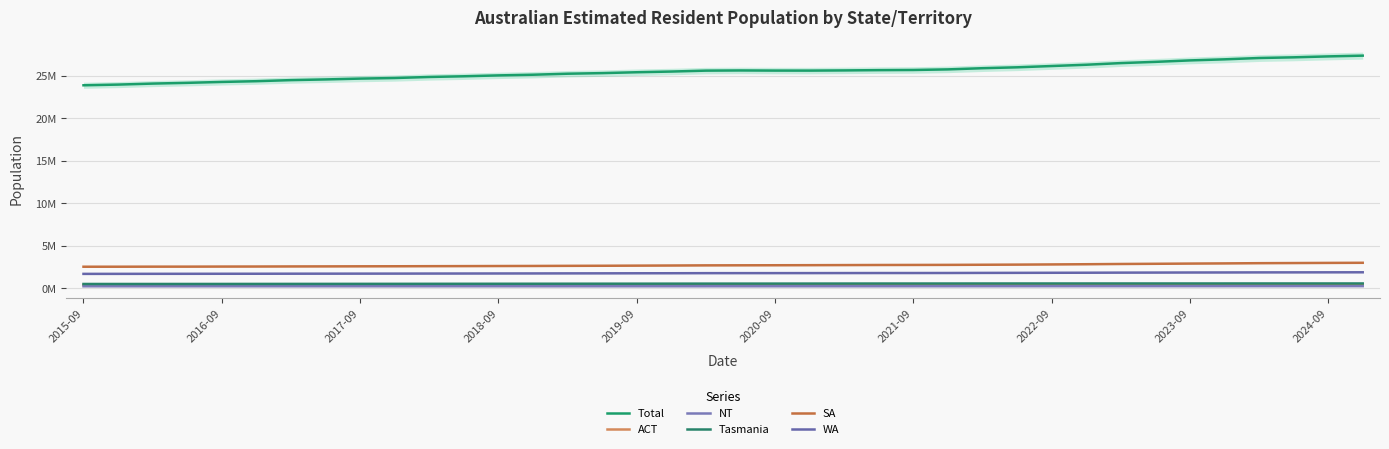

True or false: Tasmania has more than 1 interior local peaks.

True